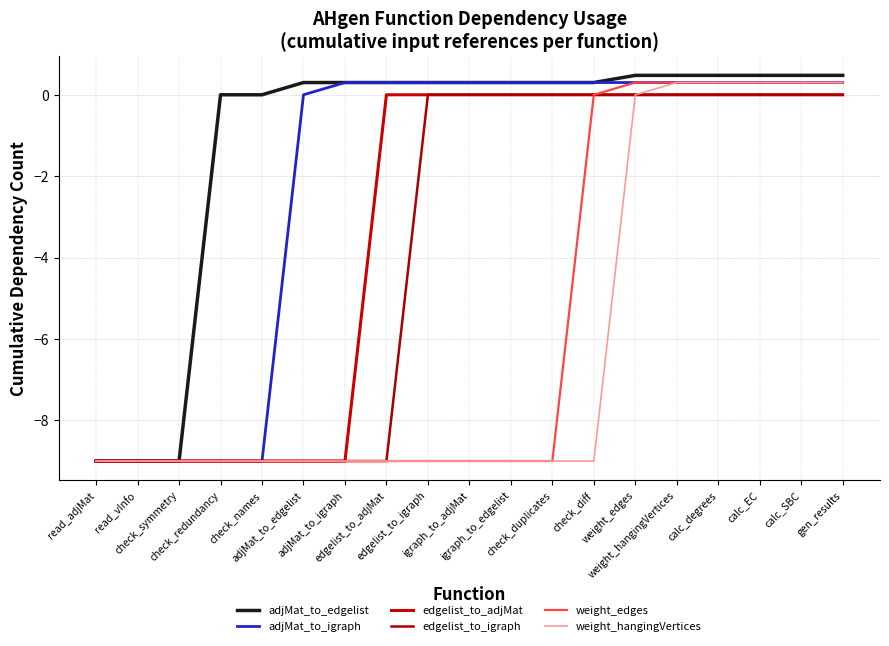

The adjMat_to_igraph series shows 0.0 at read_adjMat. True or false?

True